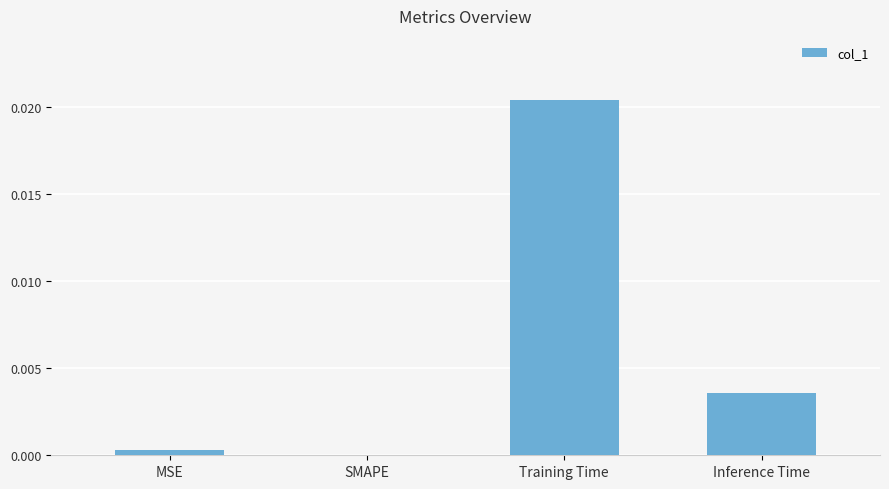

How many values are above zero?

3